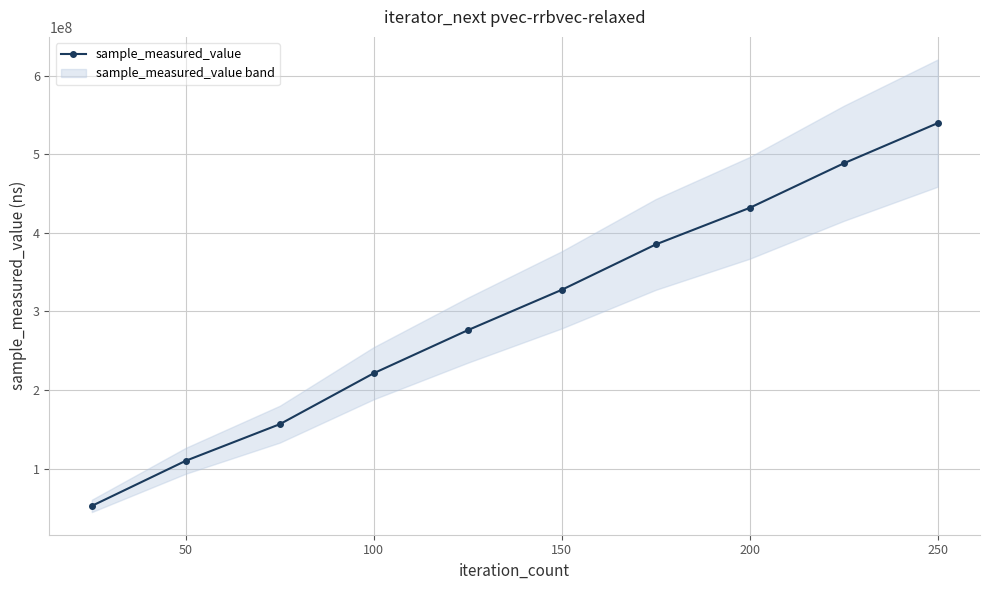

True or false: sample_measured_value has more than 0 interior local peaks.

False